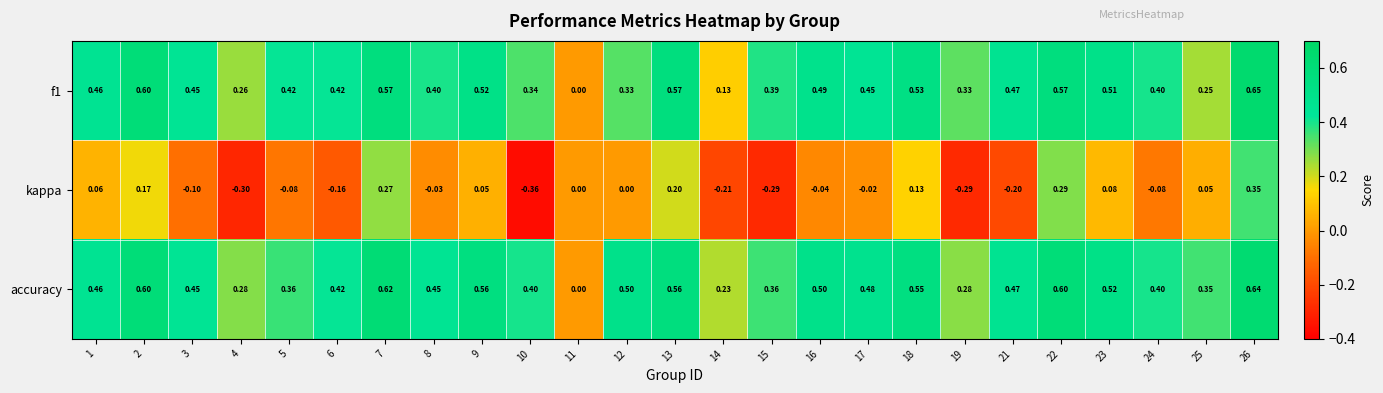

How many positive values does the accuracy series have?

24